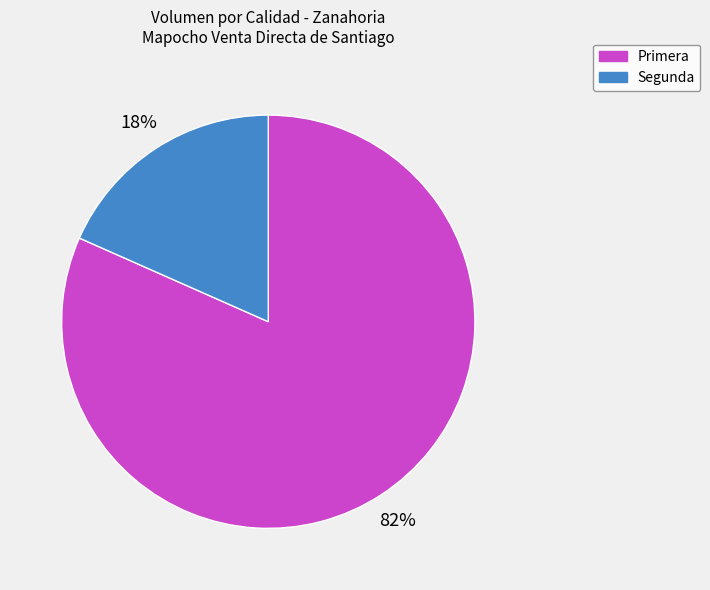

How many slices are in this pie chart?

2